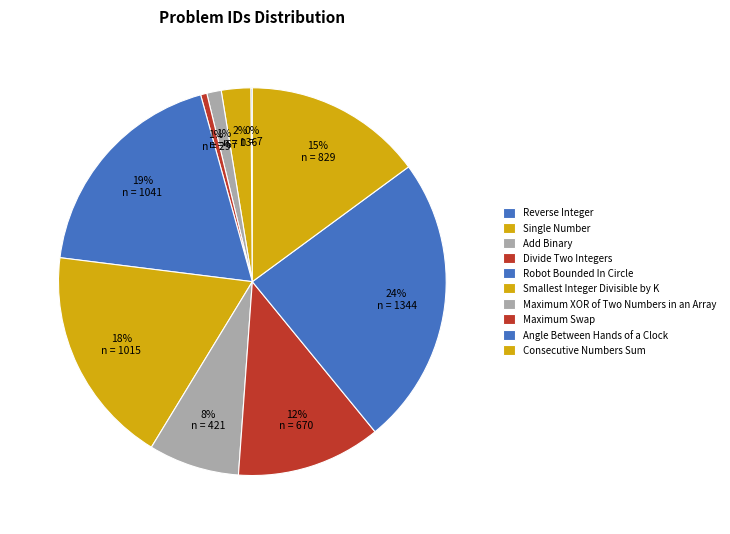

Which category has the smallest portion of the pie?

Reverse Integer